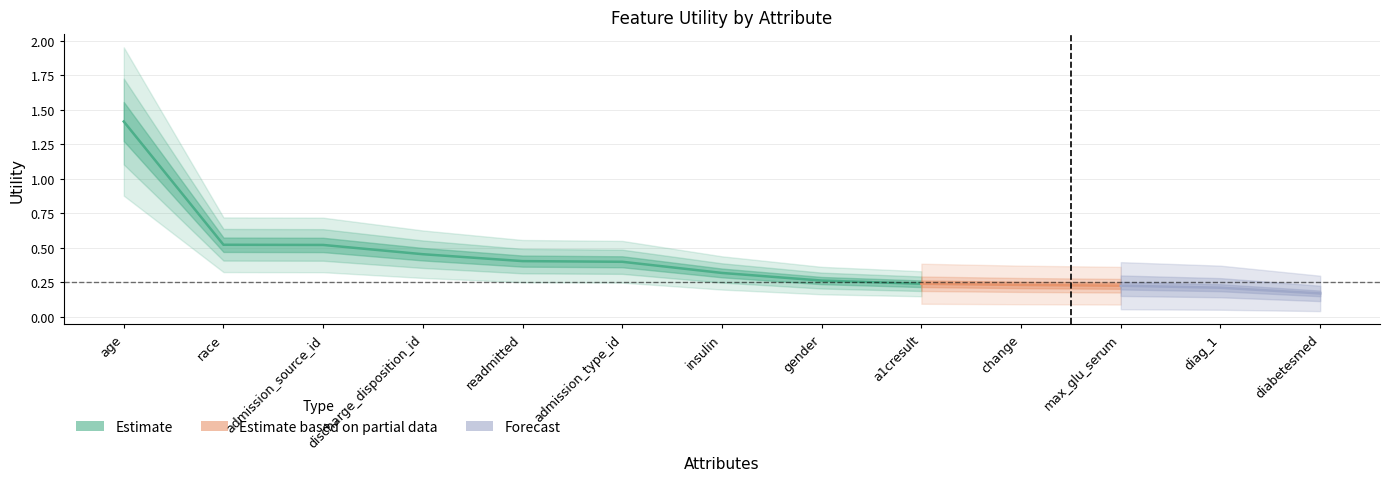

List the labels in order of value, smallest first.

diabetesmed, diag_1, max_glu_serum, change, a1cresult, gender, insulin, admission_type_id, readmitted, discharge_disposition_id, admission_source_id, race, age